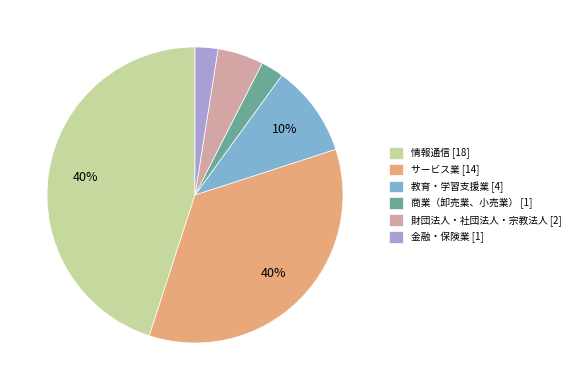

What portion of the pie excludes 教育・学習支援業?

90.0%